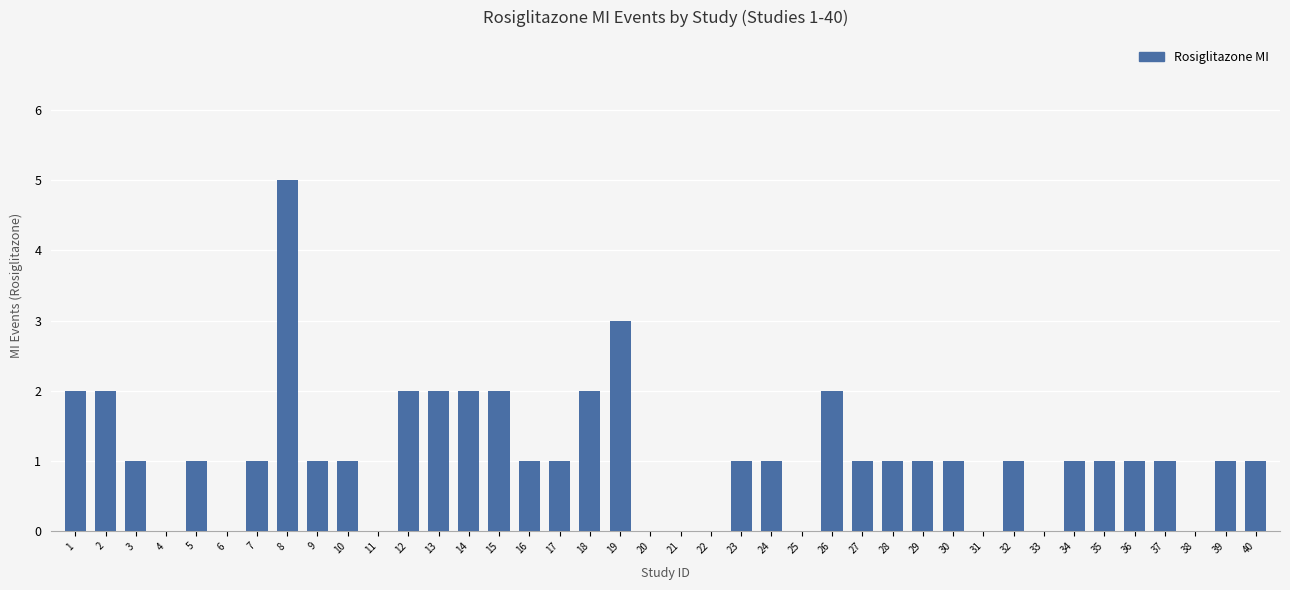

What is the ratio of the value at 9 to the value at 35?

1.0